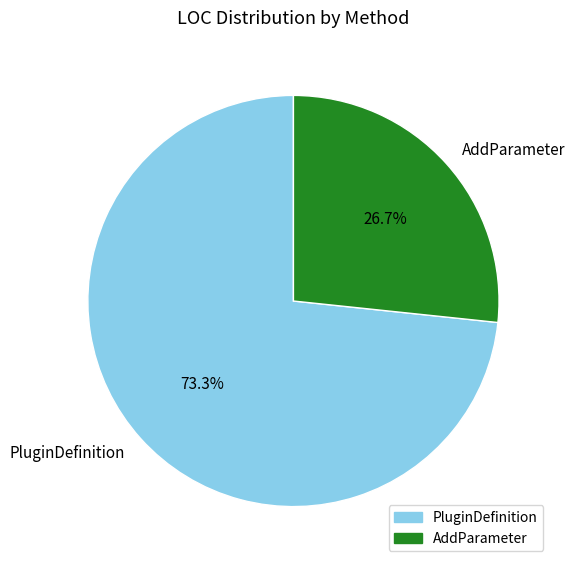

True or false: PluginDefinition accounts for 73% of the total.

True